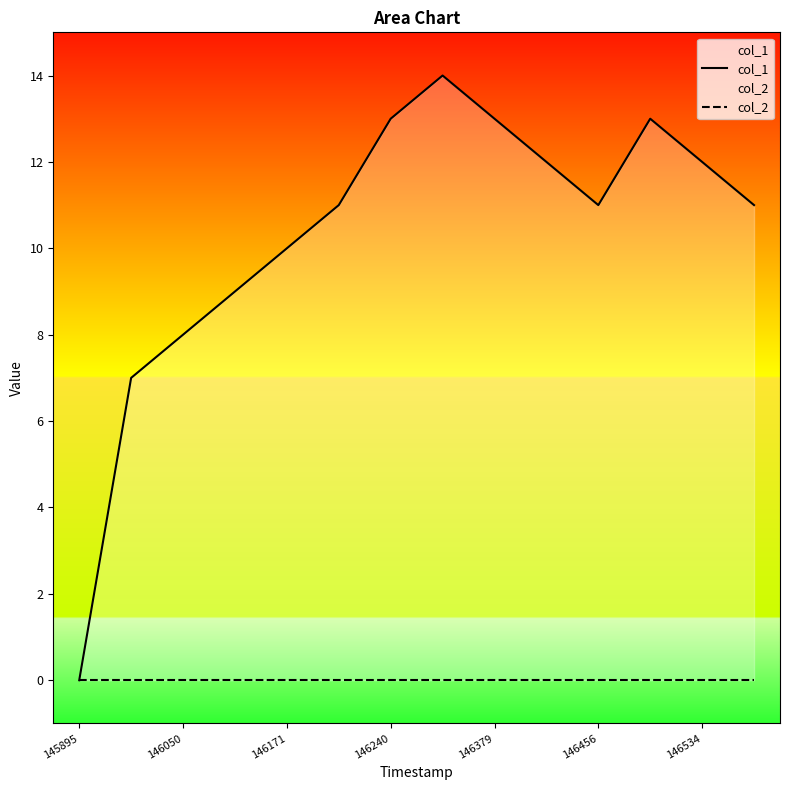

What is the sum of all col_1 values?

144